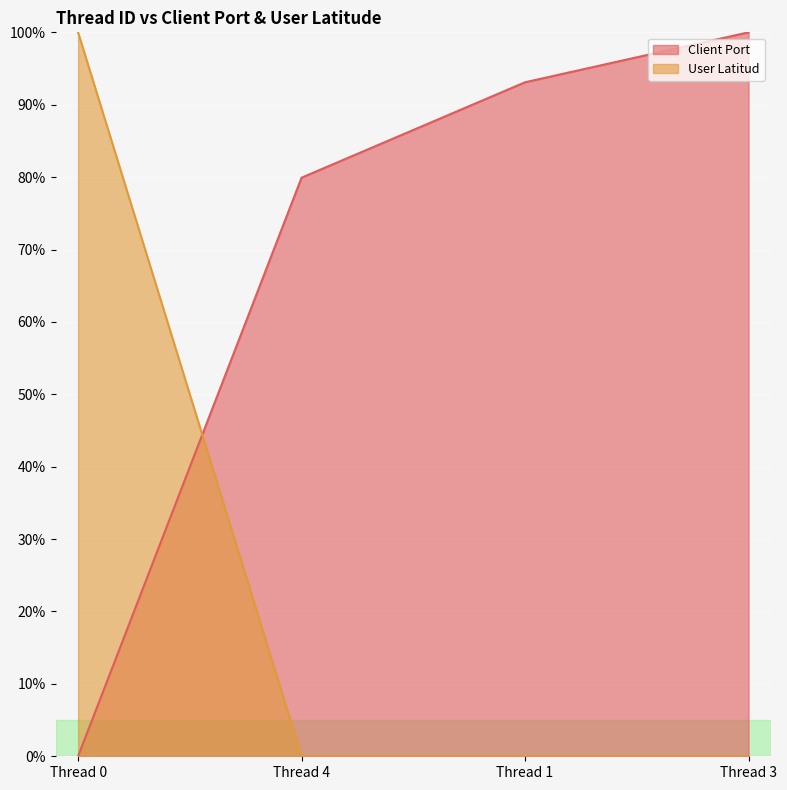

What is the spread (max minus min) of values at Thread 3?

100.0